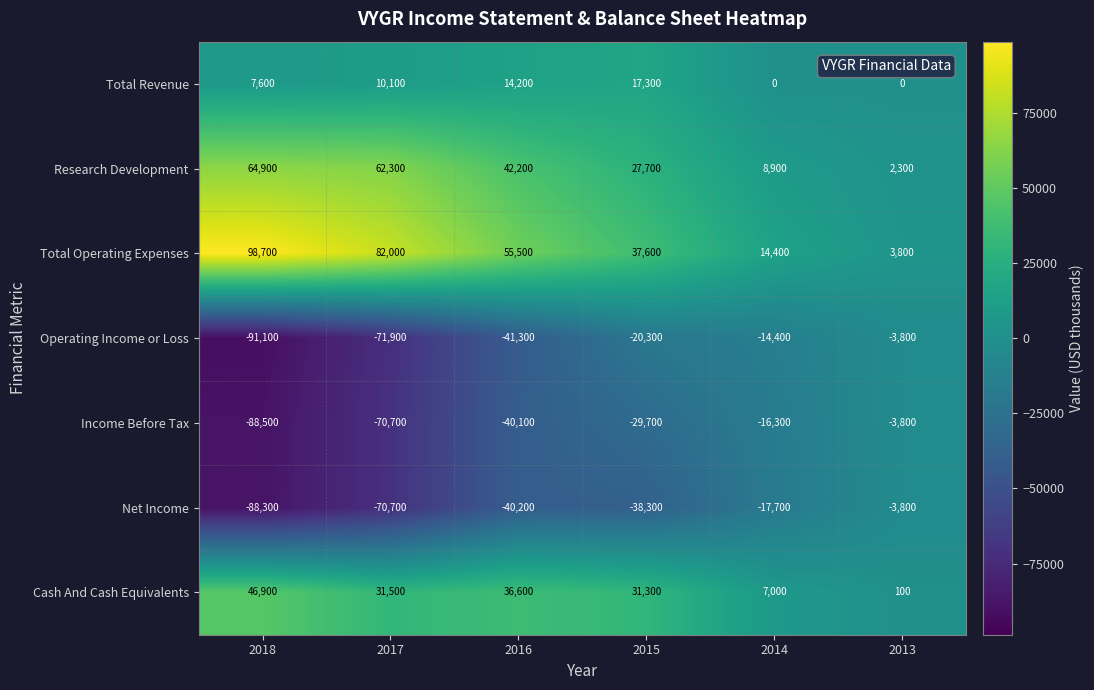

At which category is the sum across all series the highest?

2016